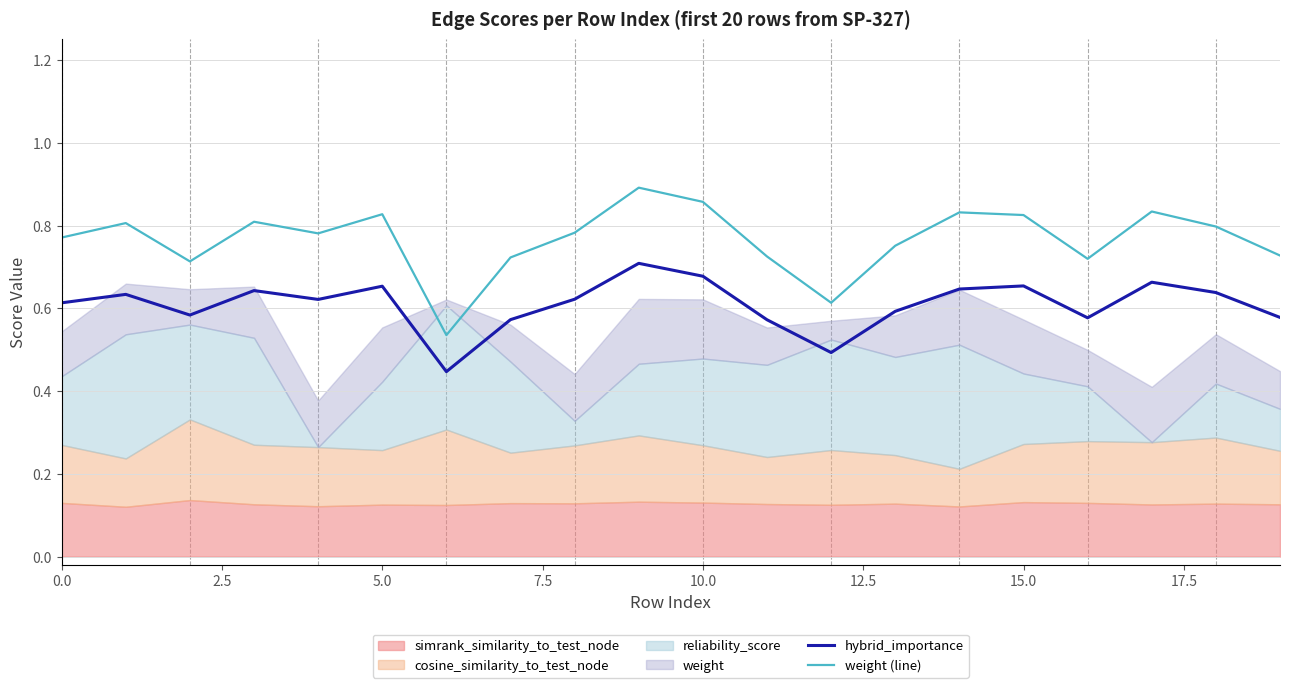

True or false: hybrid_importance and weight (line) intersect in this chart.

False